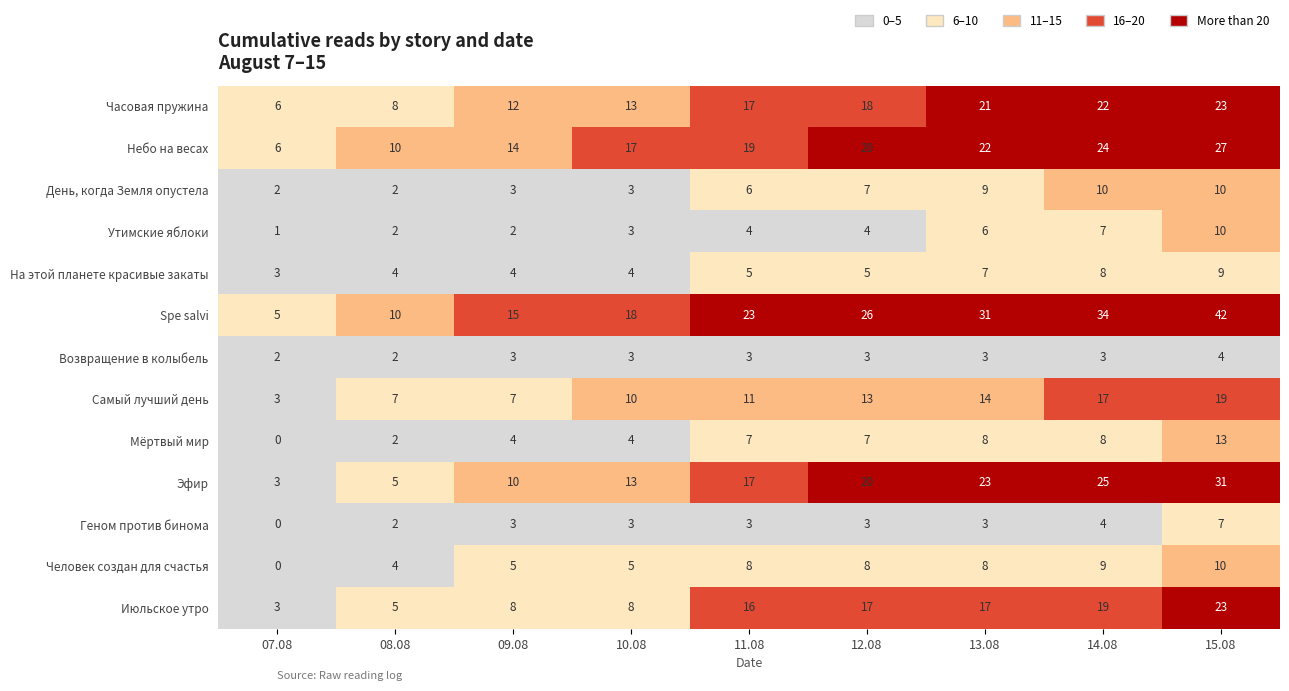

What is the spread (max minus min) of values at 14.08?

31